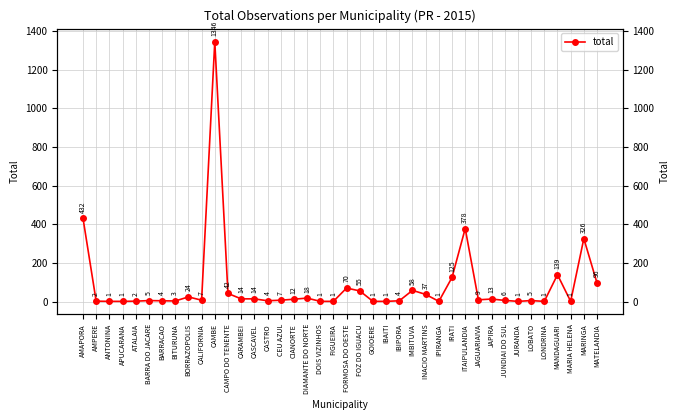

Reading left to right, transcribe all the data shown in this chart.

432	2	1	1	2	5	4	3	24	7	1346	42	14	14	4	7	12	18	1	1	70	55	1	1	4	58	37	1	125	378	9	13	6	1	5	1	139	1	326	96